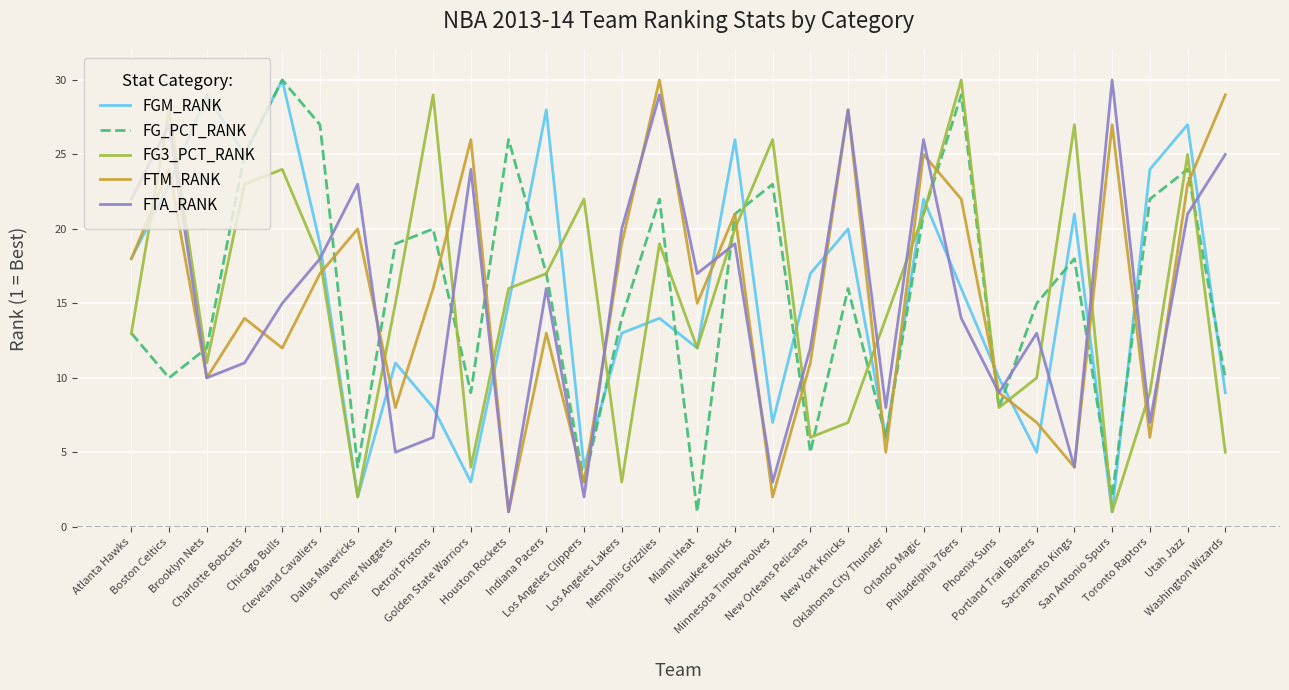

Does the chart display data point markers on the line(s)?

No